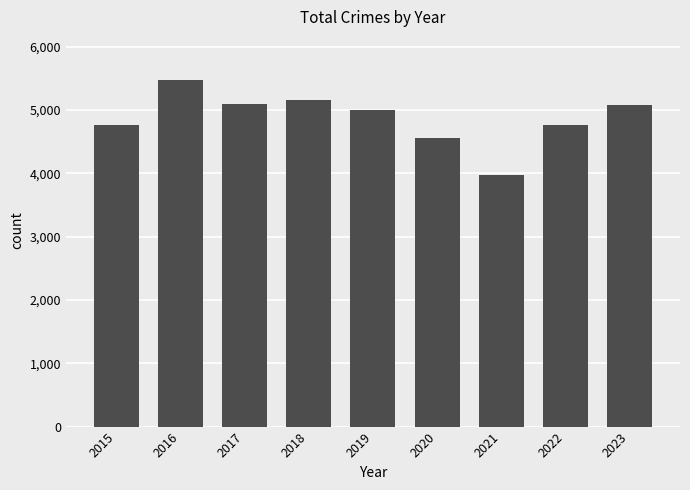

What is the approximate value at 2023, to the nearest 10?

5080